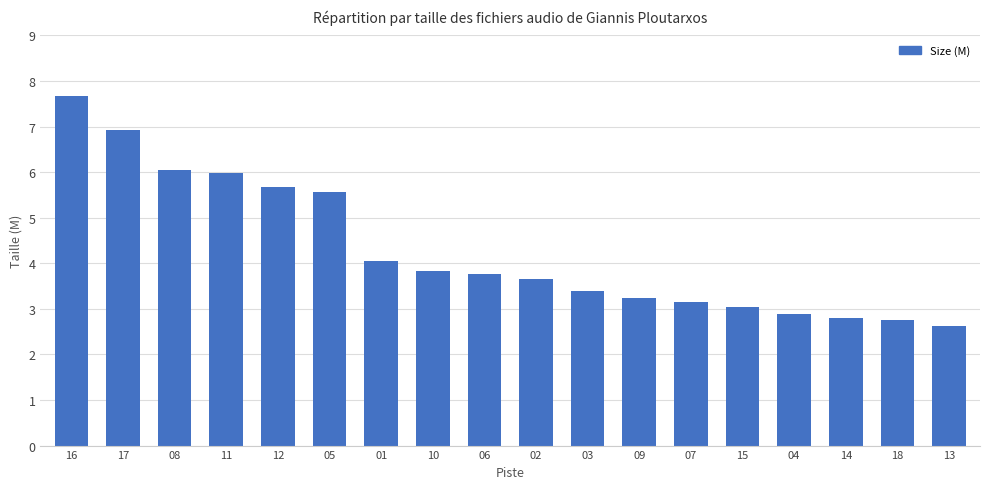

Are the bars grouped side by side (vs. stacked)?

No